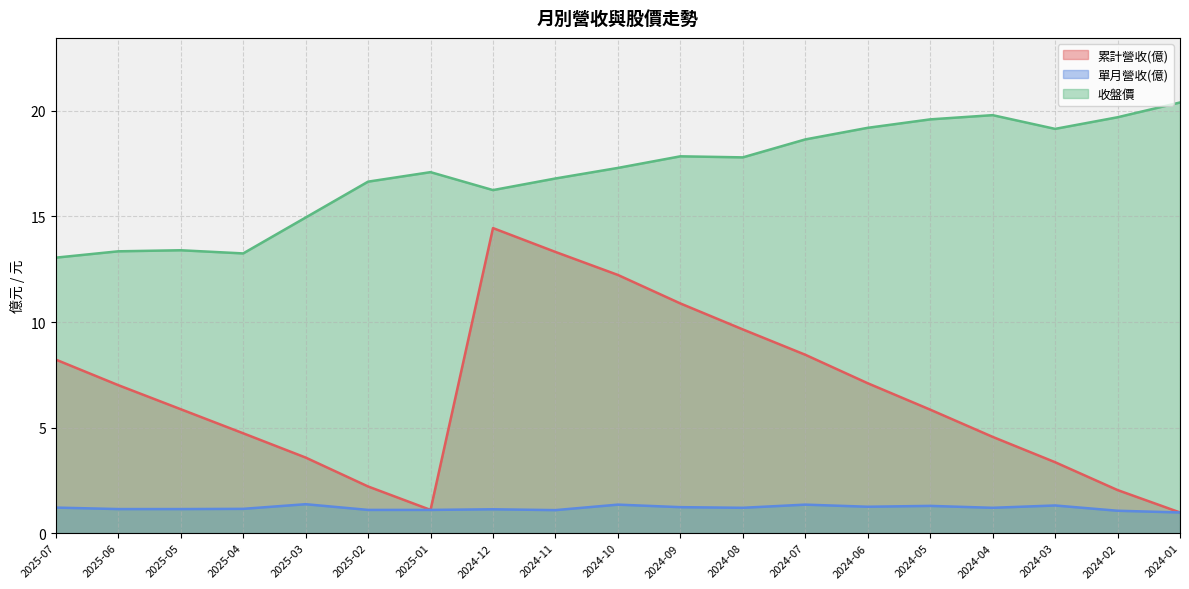

Is the value of 收盤價 at 2024-10 greater than the value of 單月營收(億) at 2024-03?

Yes